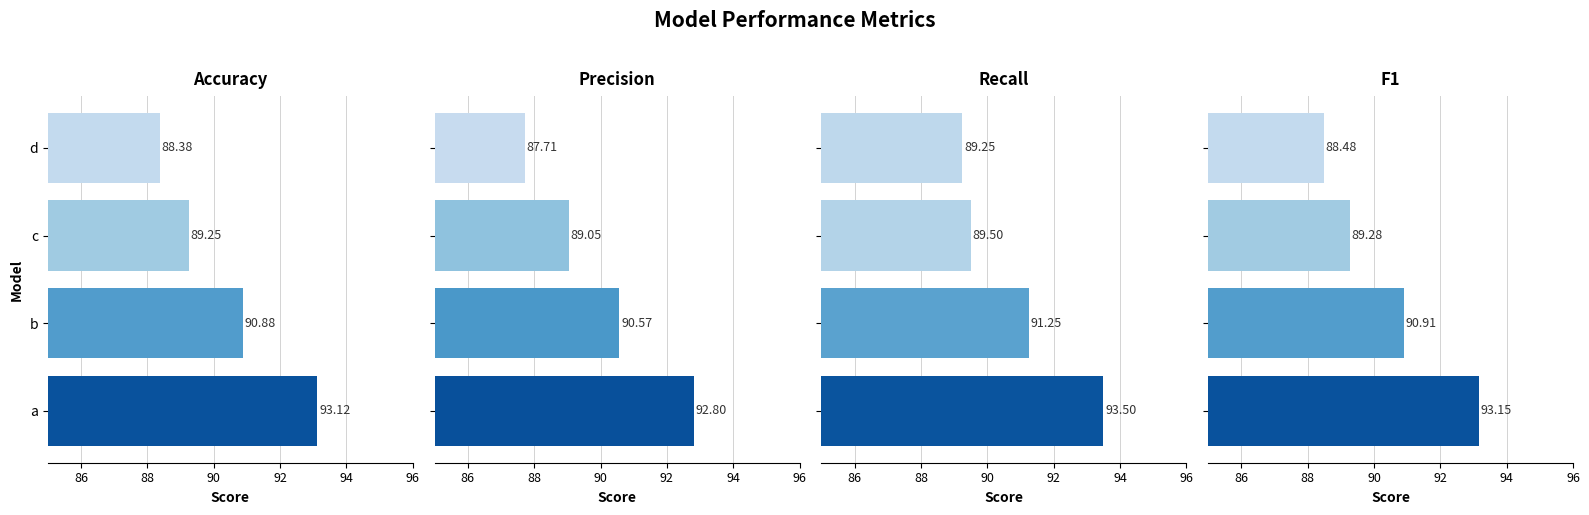

Between b and c, which series saw the biggest shift?

Recall